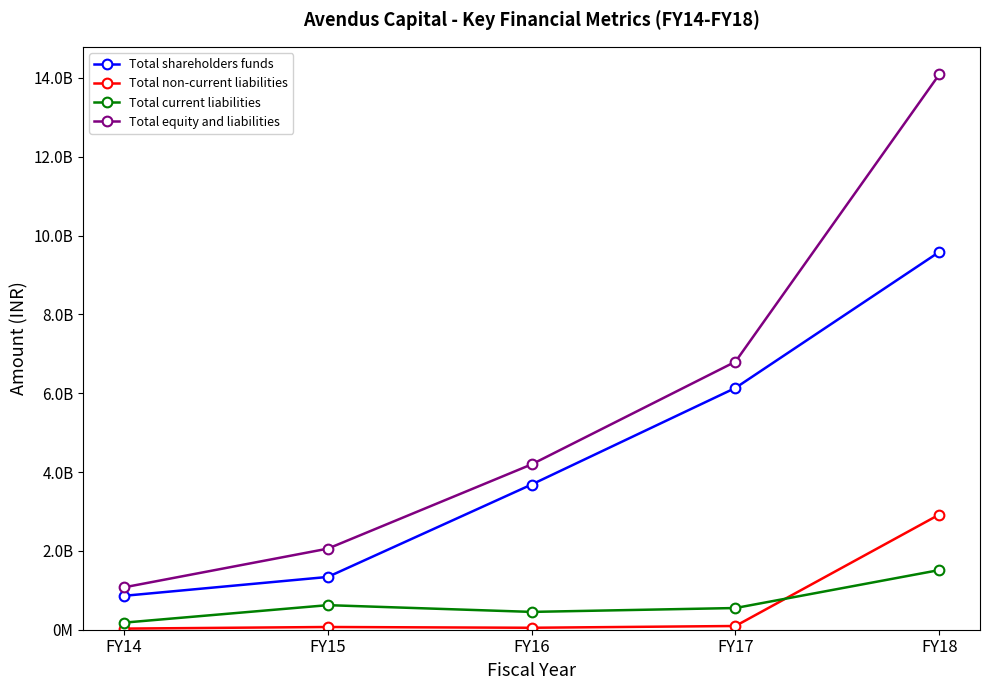

What are all the series names shown in the legend?

Total shareholders funds, Total non-current liabilities, Total current liabilities, Total equity and liabilities